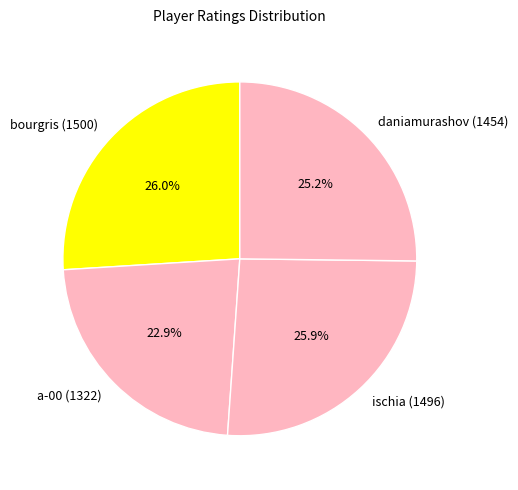

Which category has the smallest portion of the pie?

a-00 (1322)